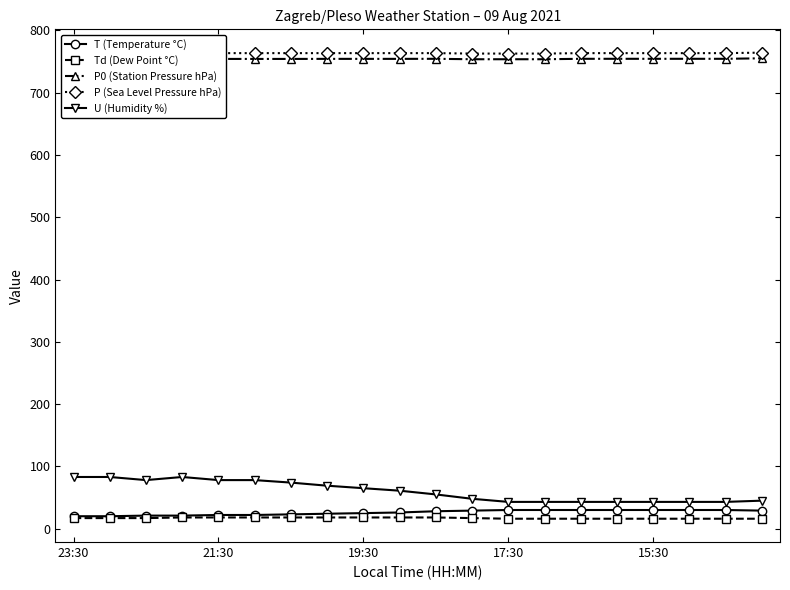

Rank the series by their maximum value, from highest to lowest.

P (Sea Level Pressure hPa), P0 (Station Pressure hPa), U (Humidity %), T (Temperature °C), Td (Dew Point °C)